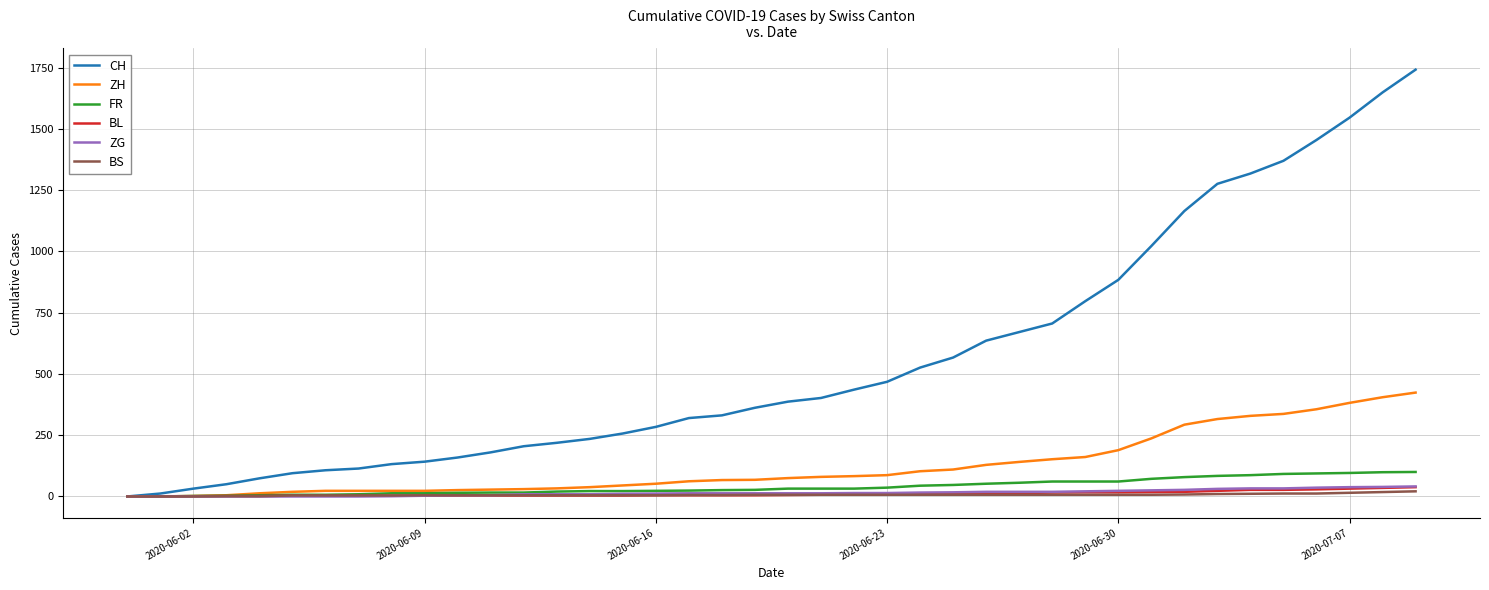

Which series has the largest total across all categories?

CH